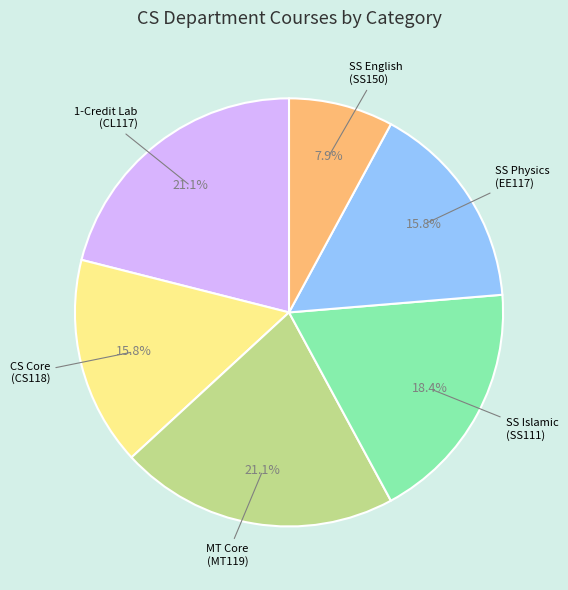

Does any single category account for the majority?

No